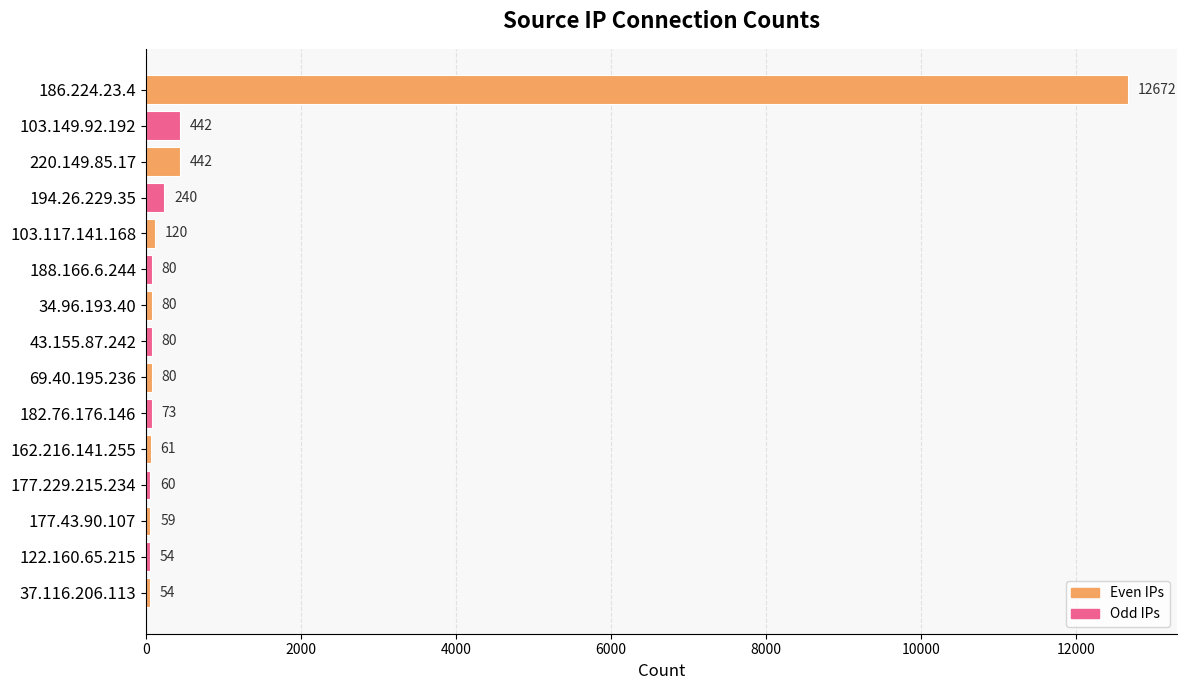

How many bars are there in total?

15